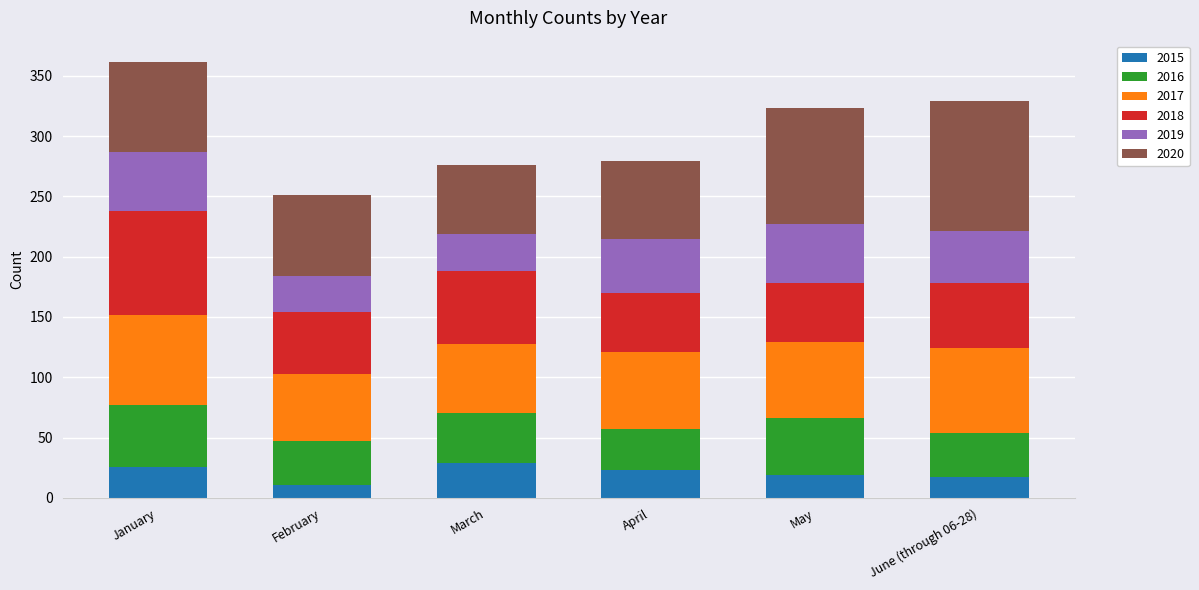

Count the number of data series in this chart.

6